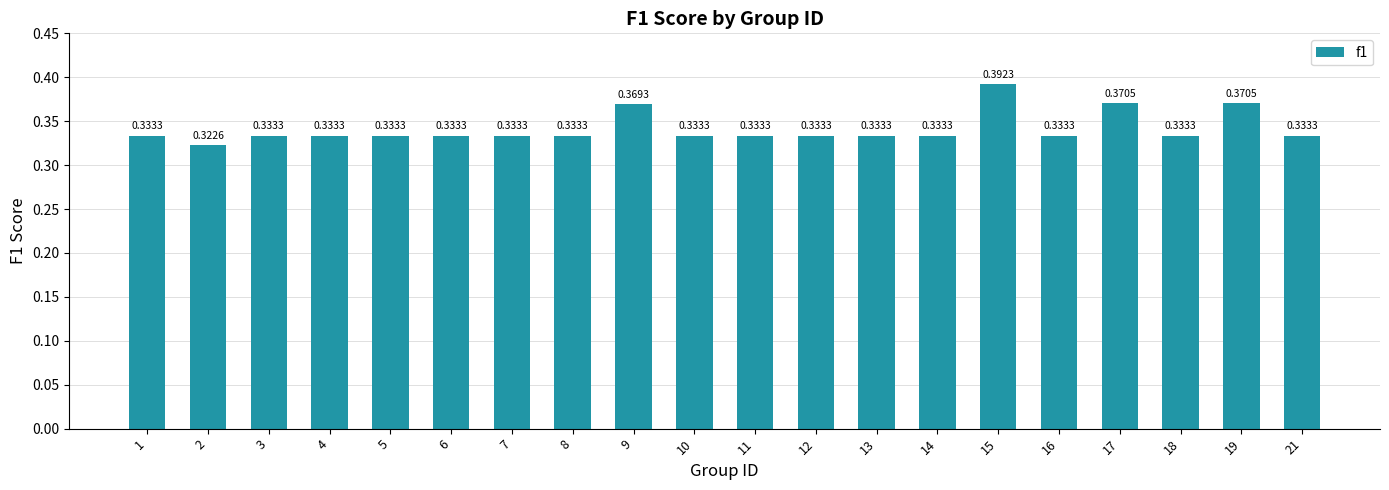

Between 6 and 15, which is larger?

15